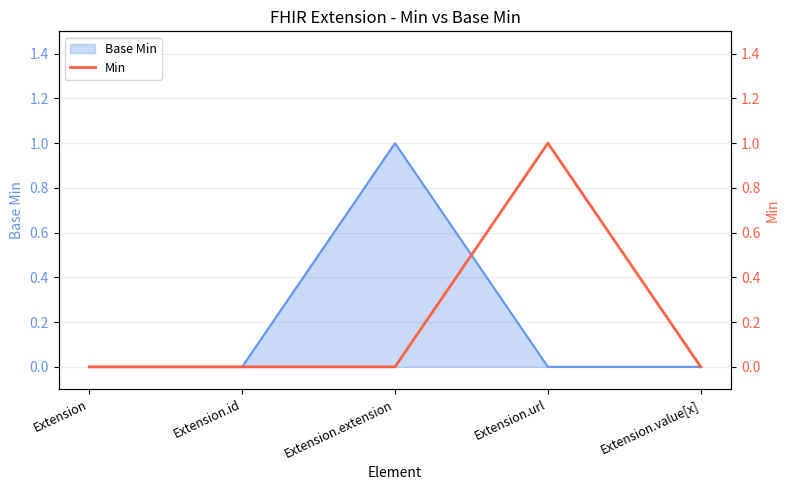

The Base Min series shows 0 at Extension.id. True or false?

True